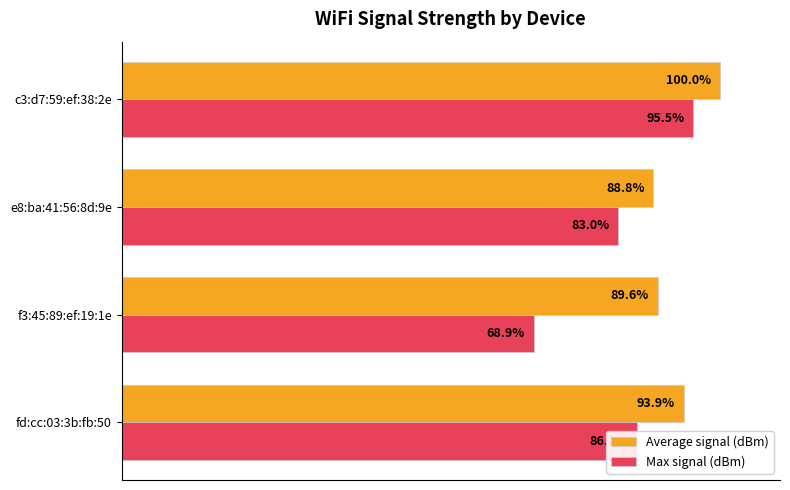

List the series in order of their overall mean, lowest first.

Max signal (dBm), Average signal (dBm)